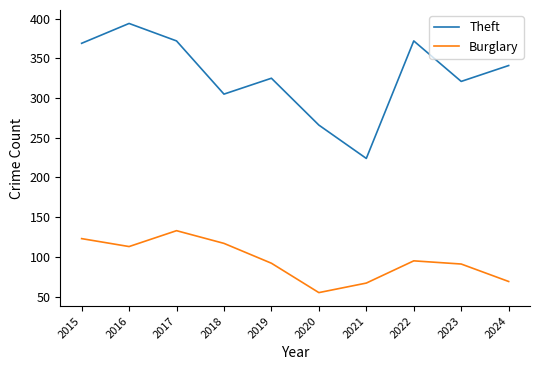

What is the total value across all series at 2024?

410